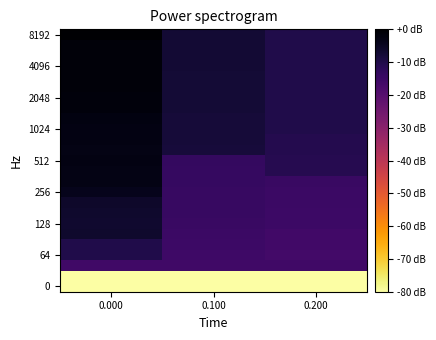

What is the total value across all series at 0.100?

-412.3